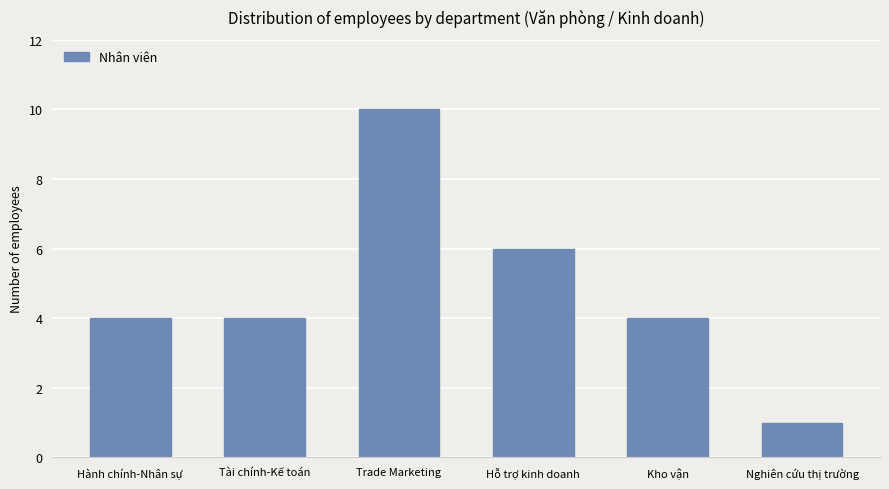

What value does the data have at Trade Marketing?

10